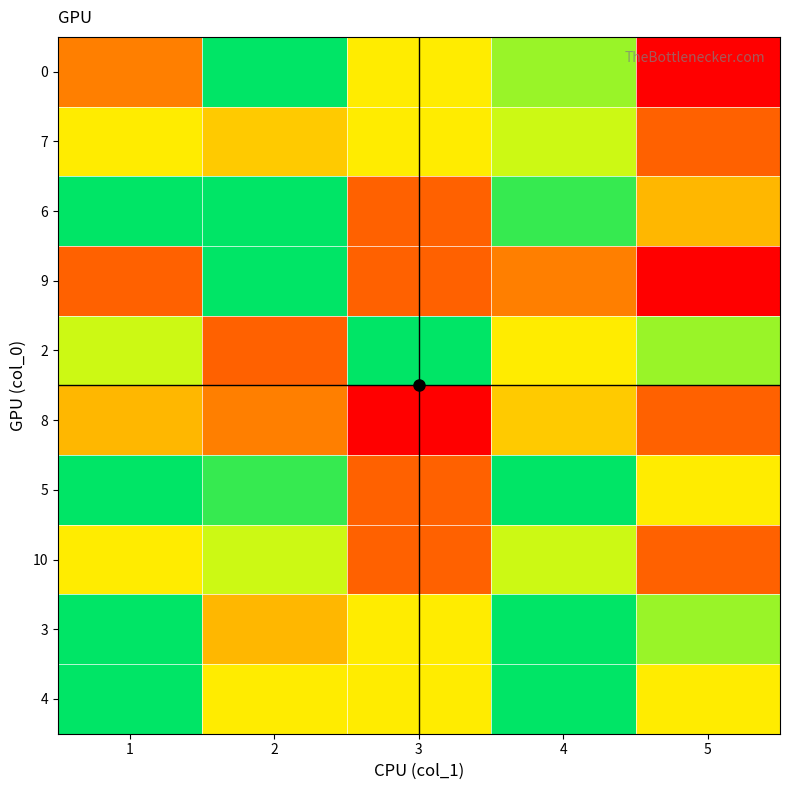

Which has a higher value, 2 or 4?

2